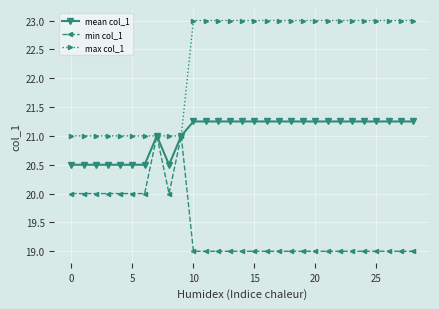

What is the value of the mean col_1 point at the 10th from the left?

21.0